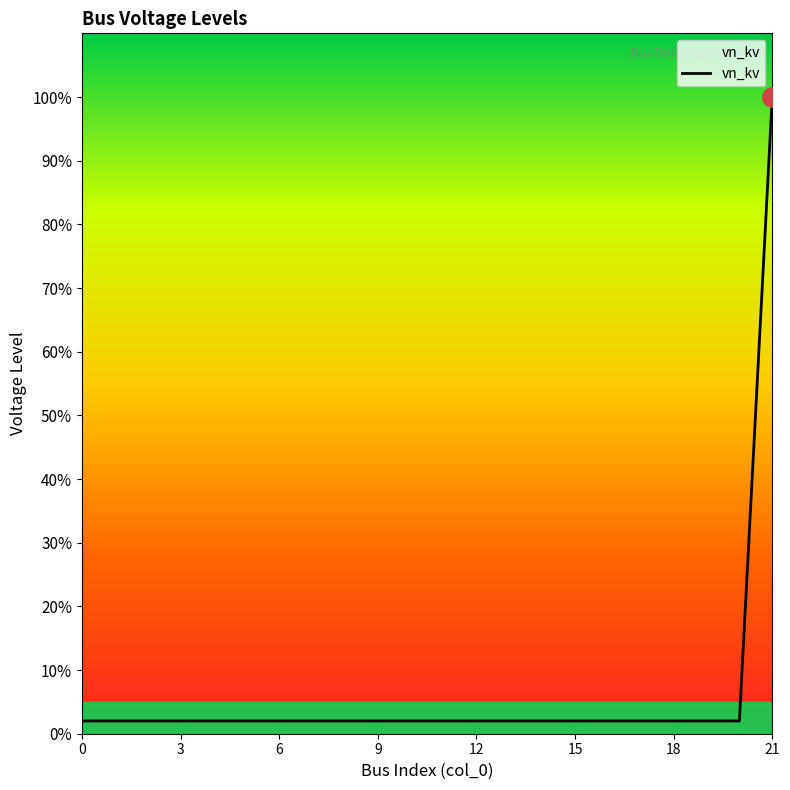

What is the difference between the maximum and minimum values?

98